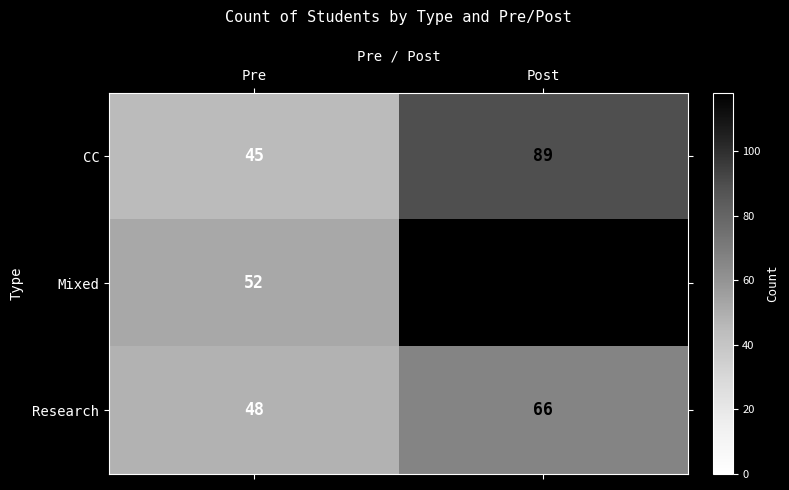

Rank the series at Post from highest to lowest value.

Mixed, CC, Research